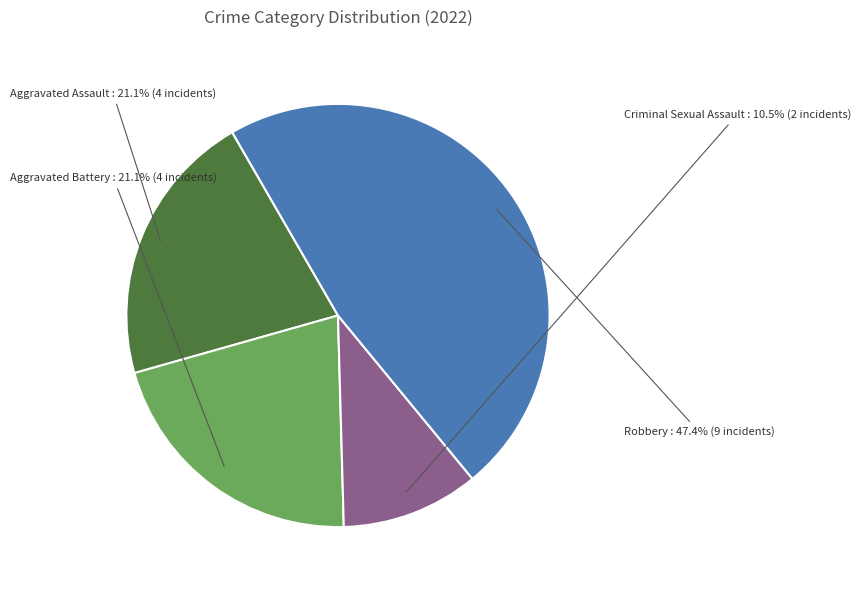

Count the number of slices in the pie.

4